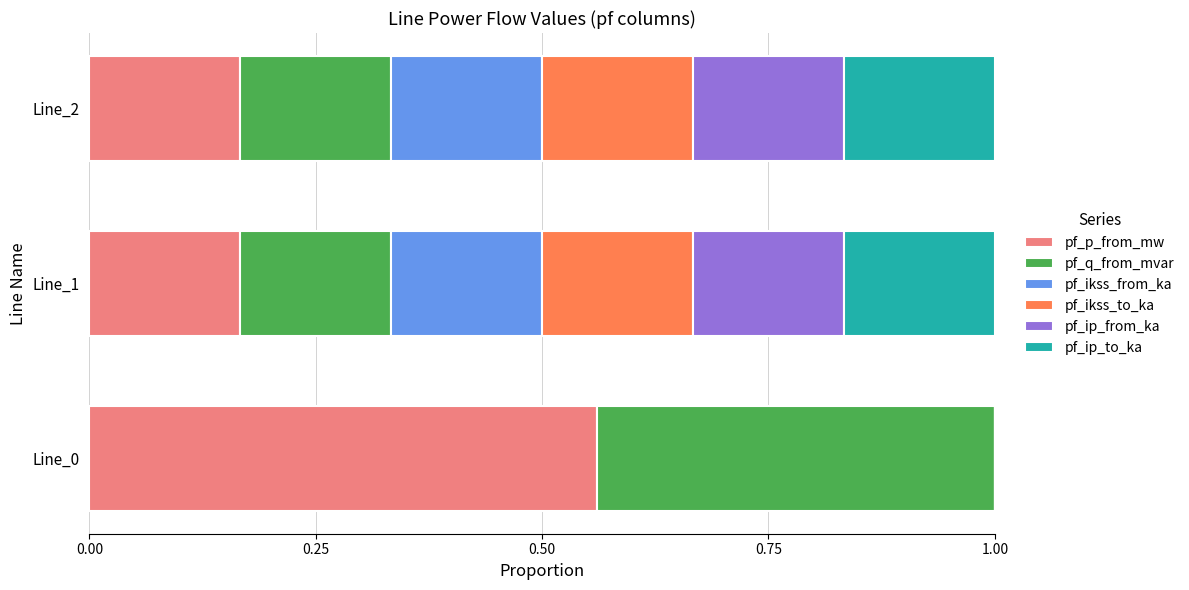

The pf_p_from_mw series shows 0.0 at Line_1. True or false?

False